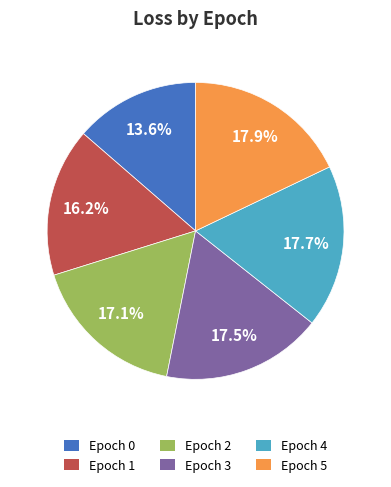

How many segments does this pie chart have?

6